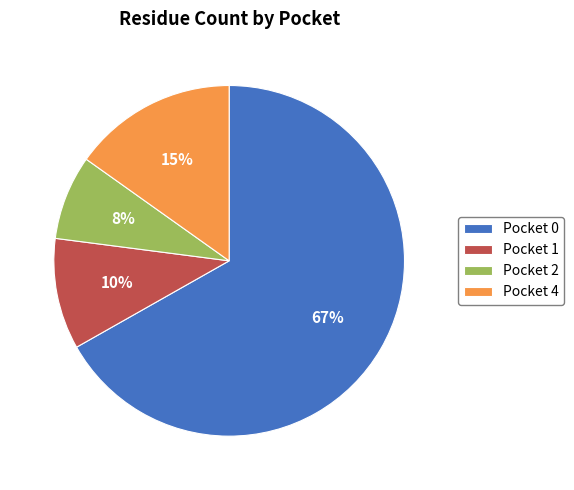

Between Pocket 4 and Pocket 1, which is larger?

Pocket 4